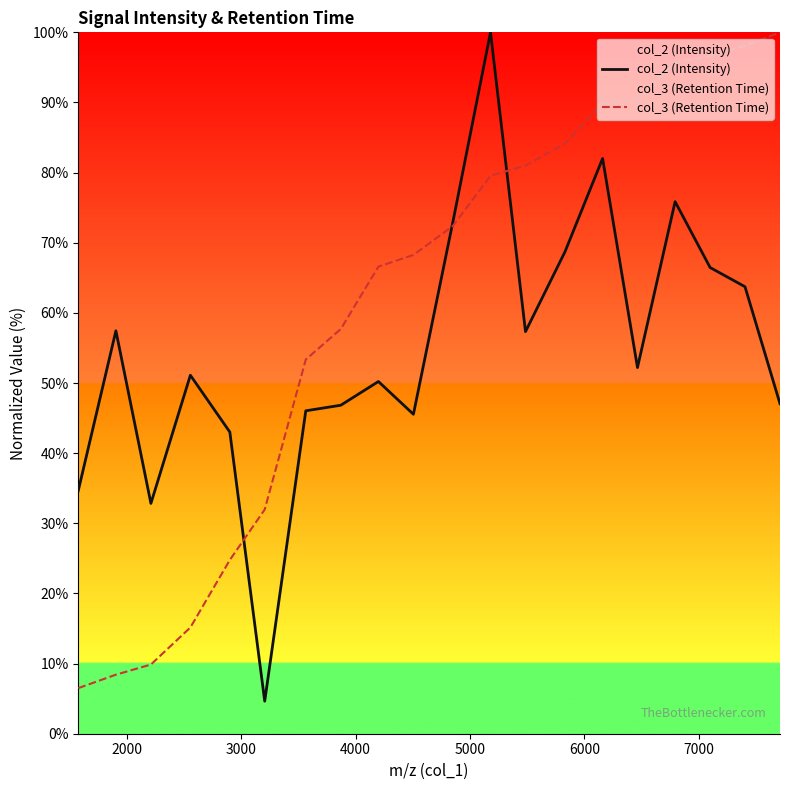

What is the difference between the maximum and minimum values in the col_2 (Intensity) series?

95.4